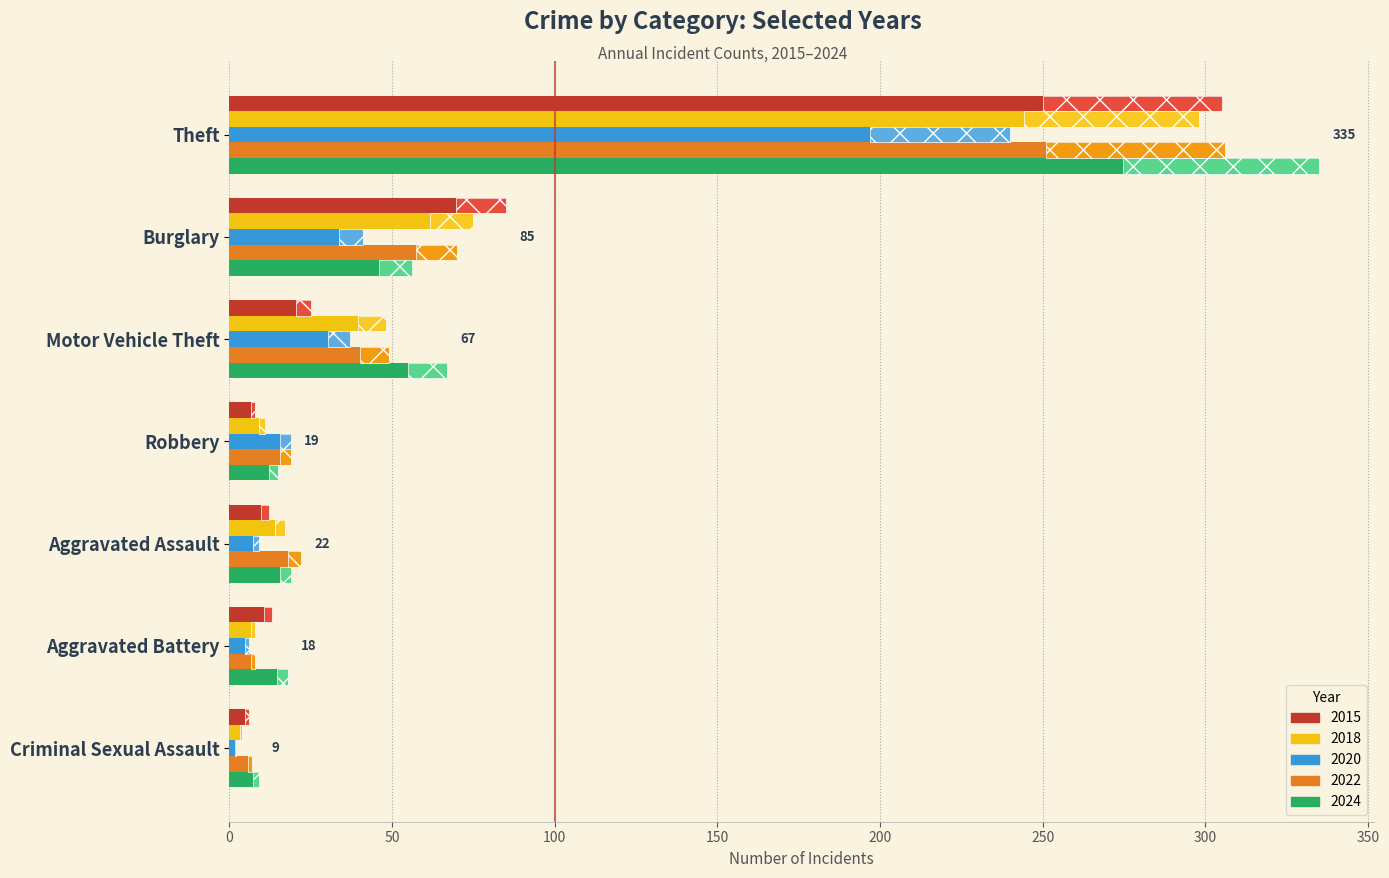

How many groups of bars are there?

7